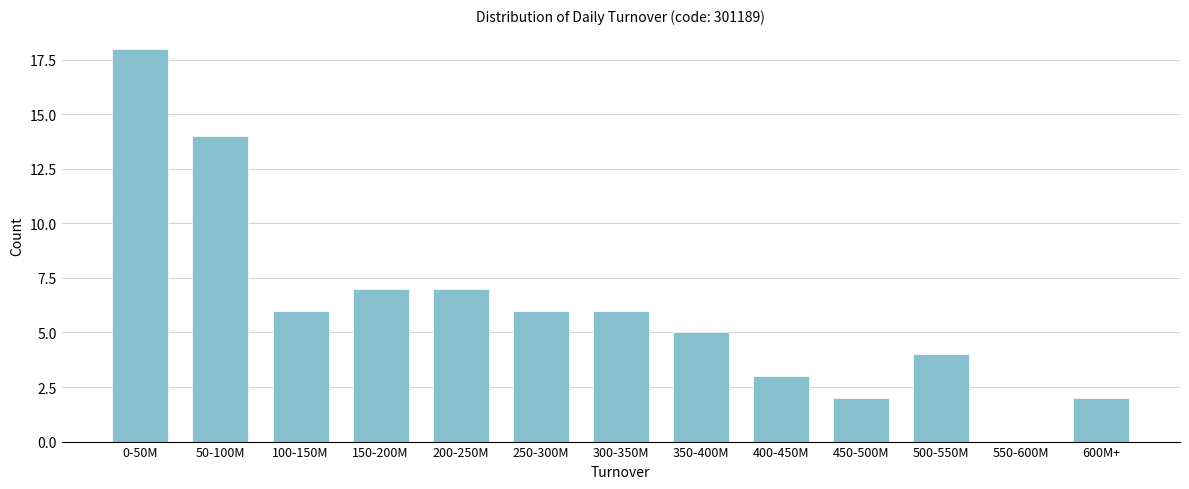

Reading right to left, what are all the values shown in this chart?

600M+=2	550-600M=0	500-550M=4	450-500M=2	400-450M=3	350-400M=5	300-350M=6	250-300M=6	200-250M=7	150-200M=7	100-150M=6	50-100M=14	0-50M=18